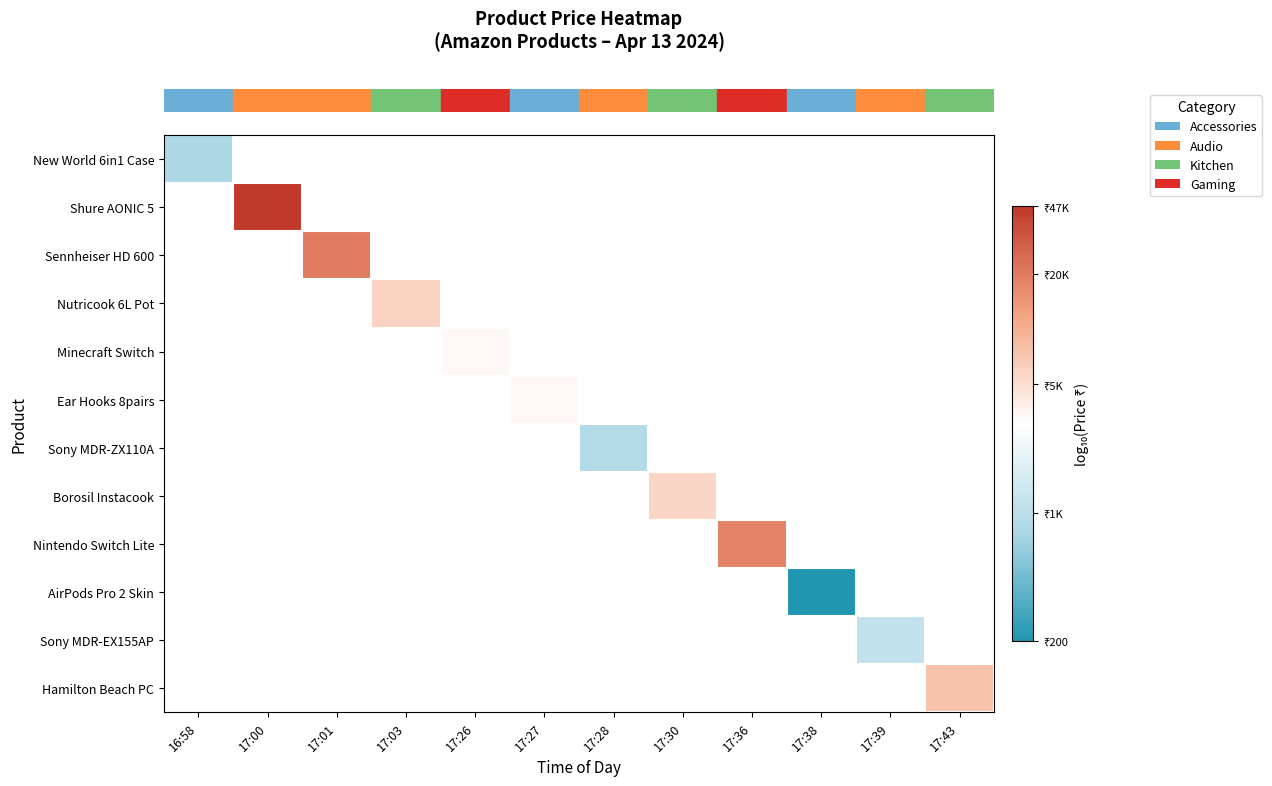

How many data points does each series have?

12